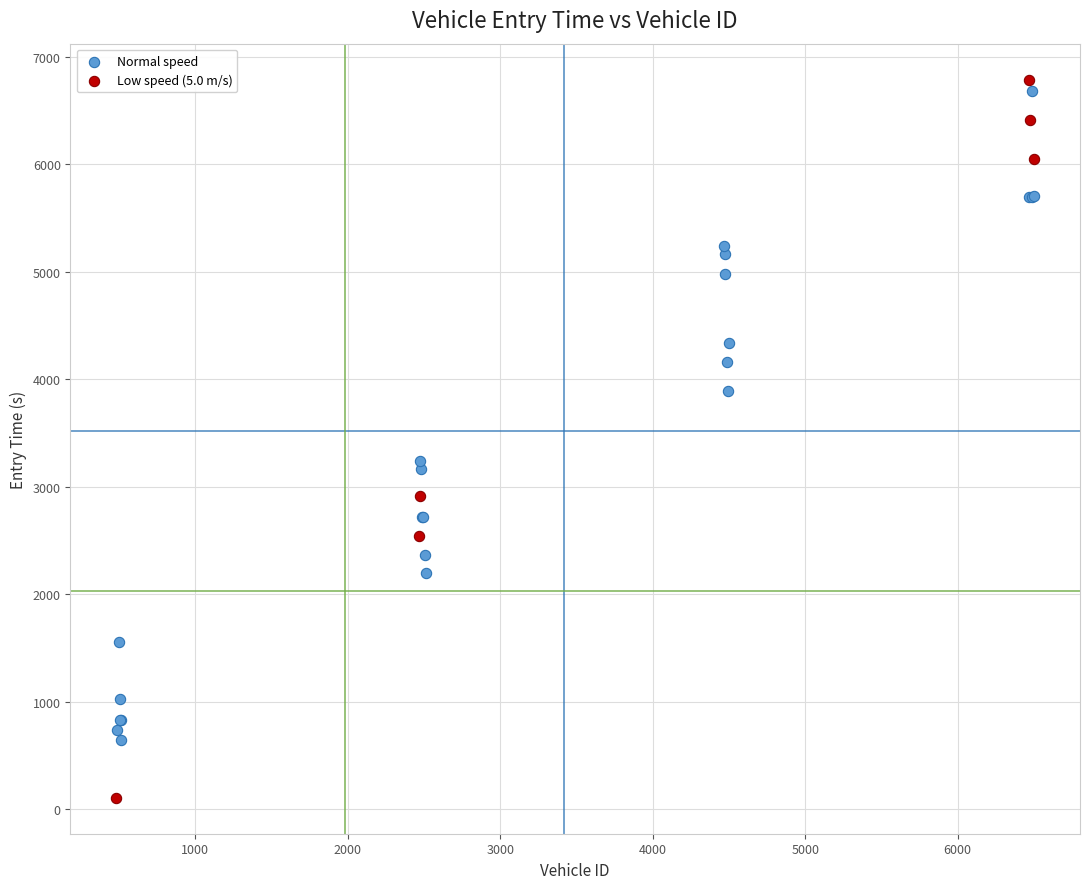

Which series has the largest Y range (max minus min)?

Low speed (5.0 m/s)